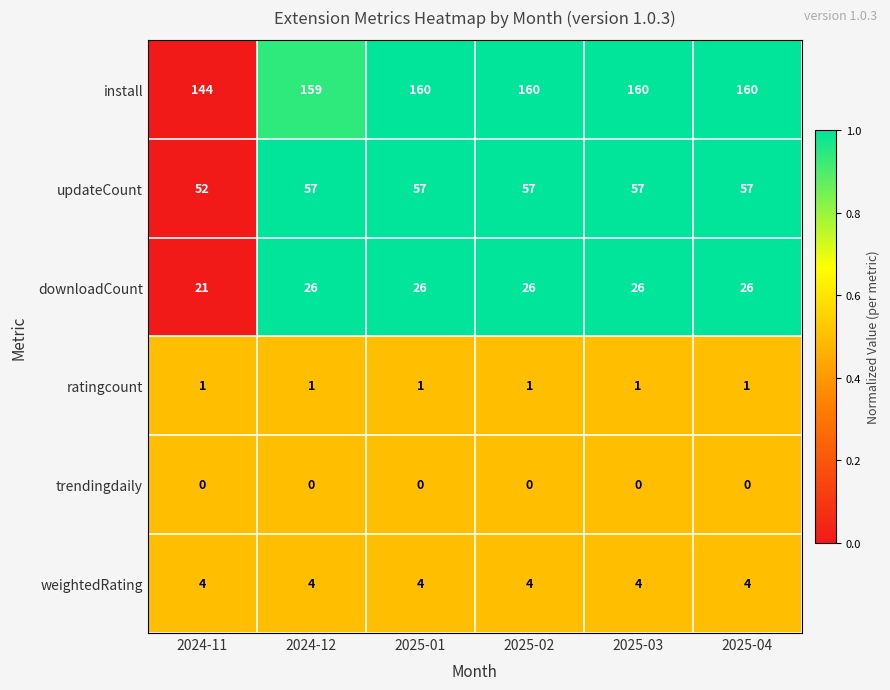

Is it true that ratingcount equals 0 at 2024-11?

False